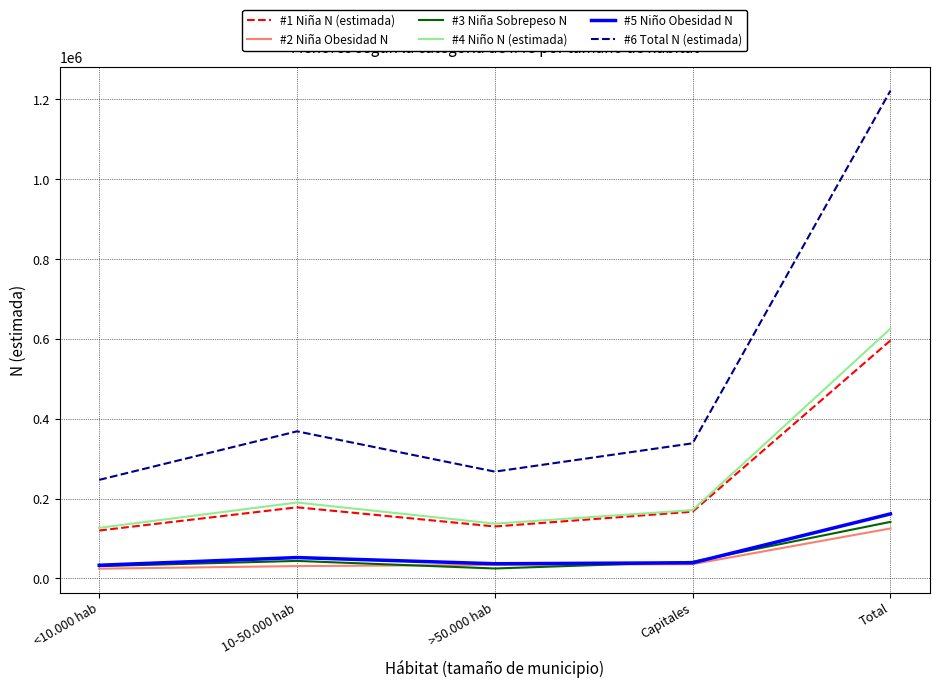

Which series has the widest spread of values?

#6 Total N (estimada)